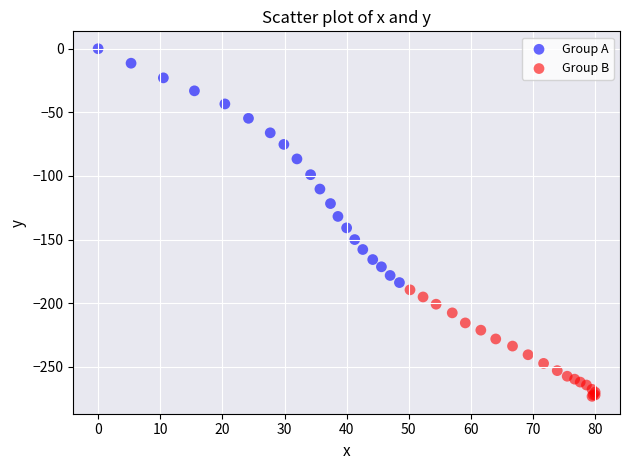

Which series reaches the minimum Y coordinate?

Group B